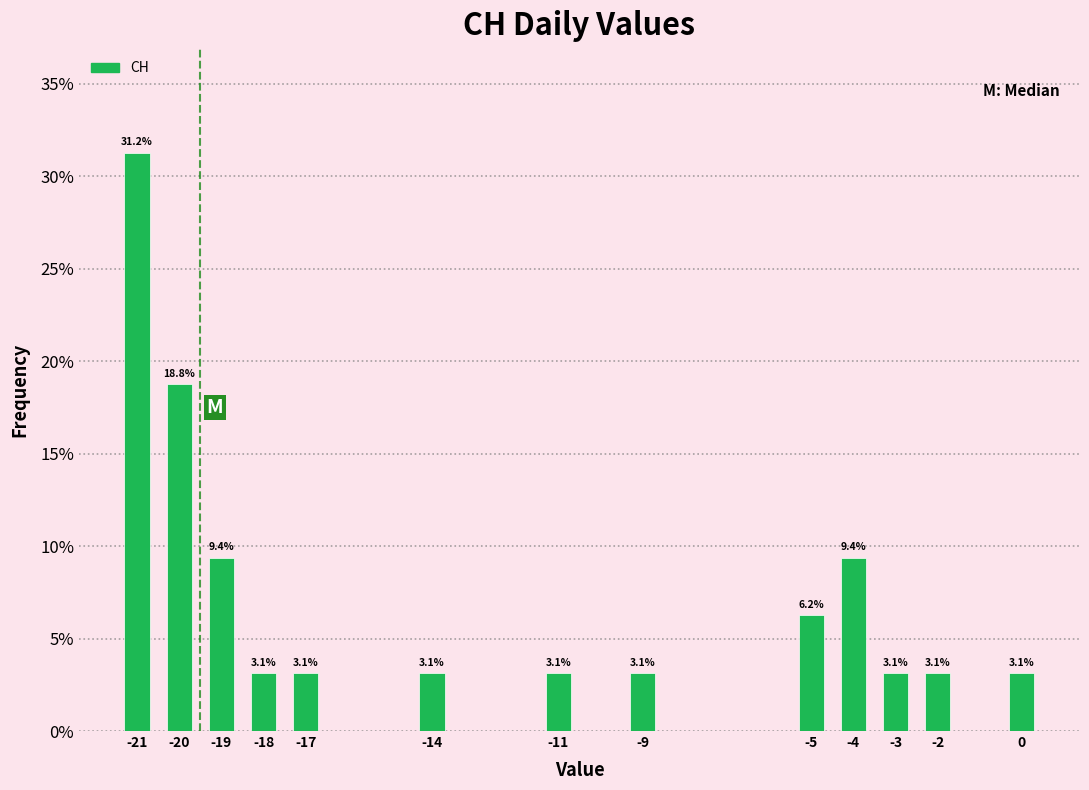

What is the value of the 4th bar from the left?

3.1